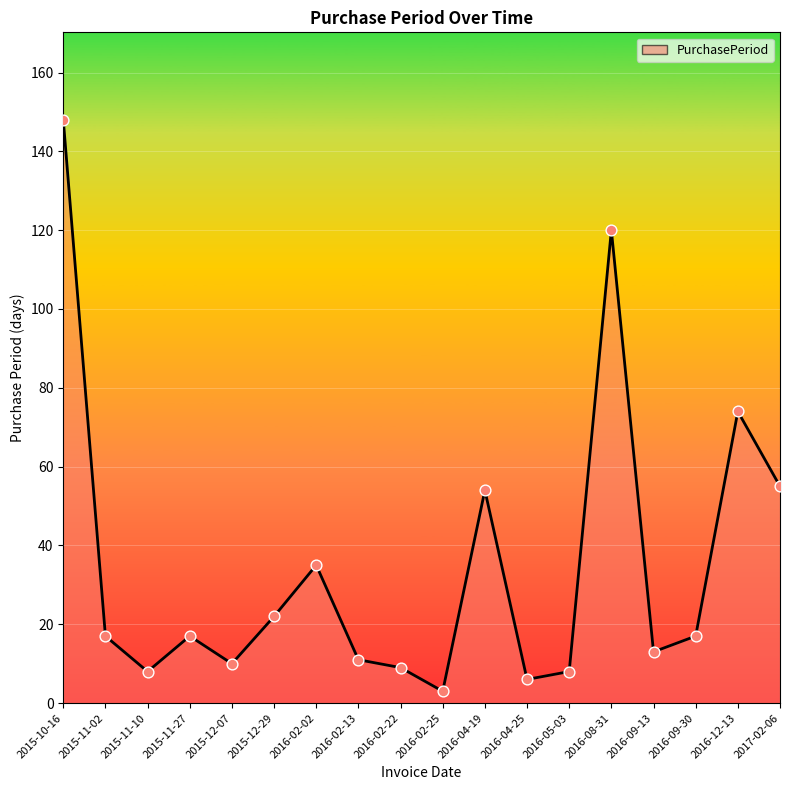

What is the change in value from 2015-11-02 to 2015-12-07?

-7